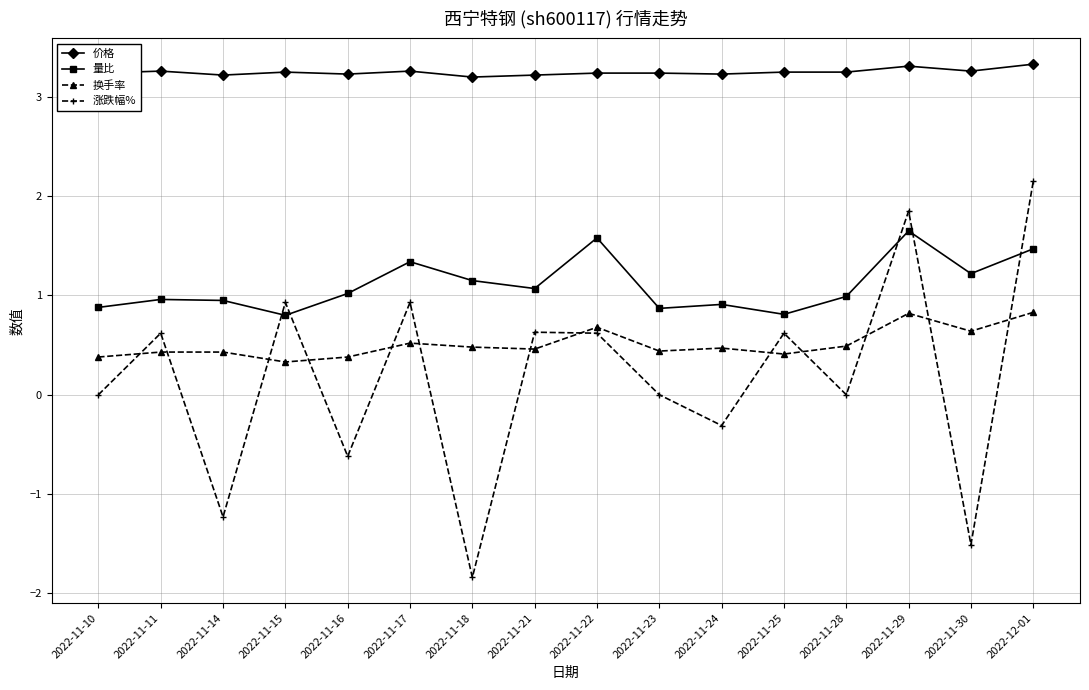

What are all the series names shown in the legend?

价格, 量比, 换手率, 涨跌幅%